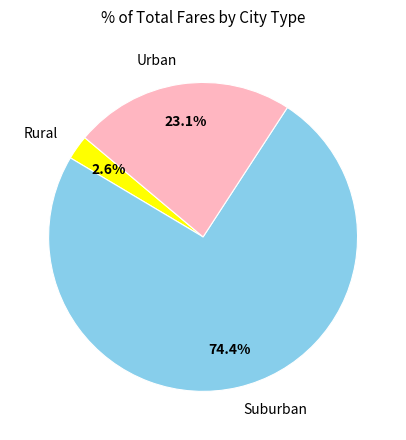

Between Urban and Rural, which is larger?

Urban